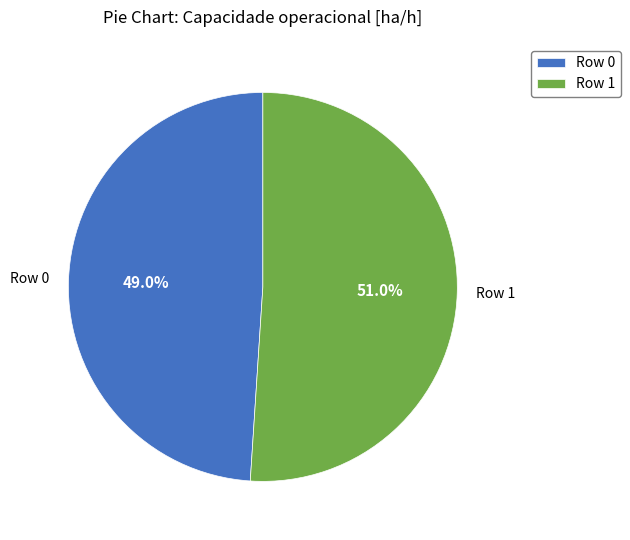

Which slice represents more than half of the pie?

Row 1